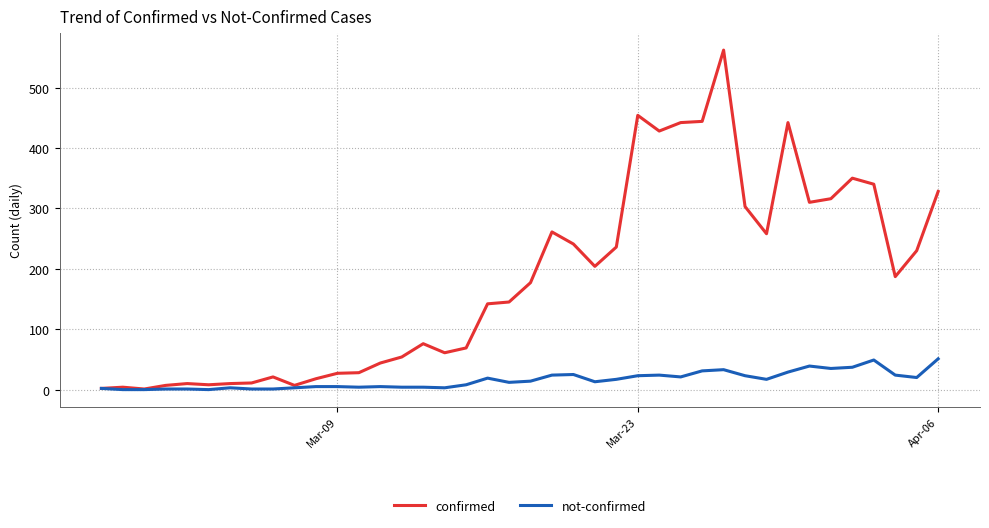

True or false: confirmed has more than 1 points higher than both neighbors.

True